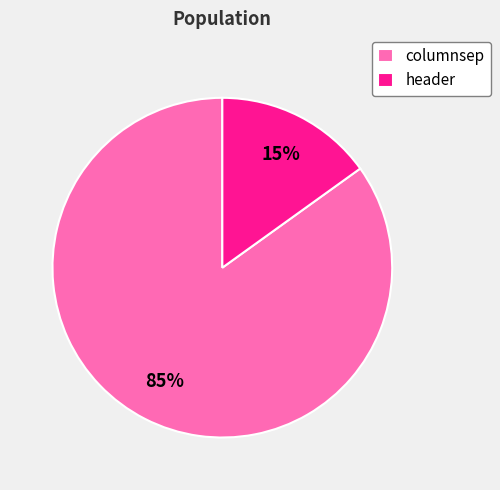

Which category has the smallest portion of the pie?

header